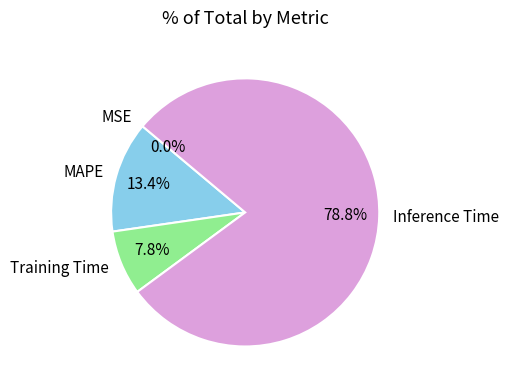

To the nearest percent, what percentage of the pie is MAPE?

13%